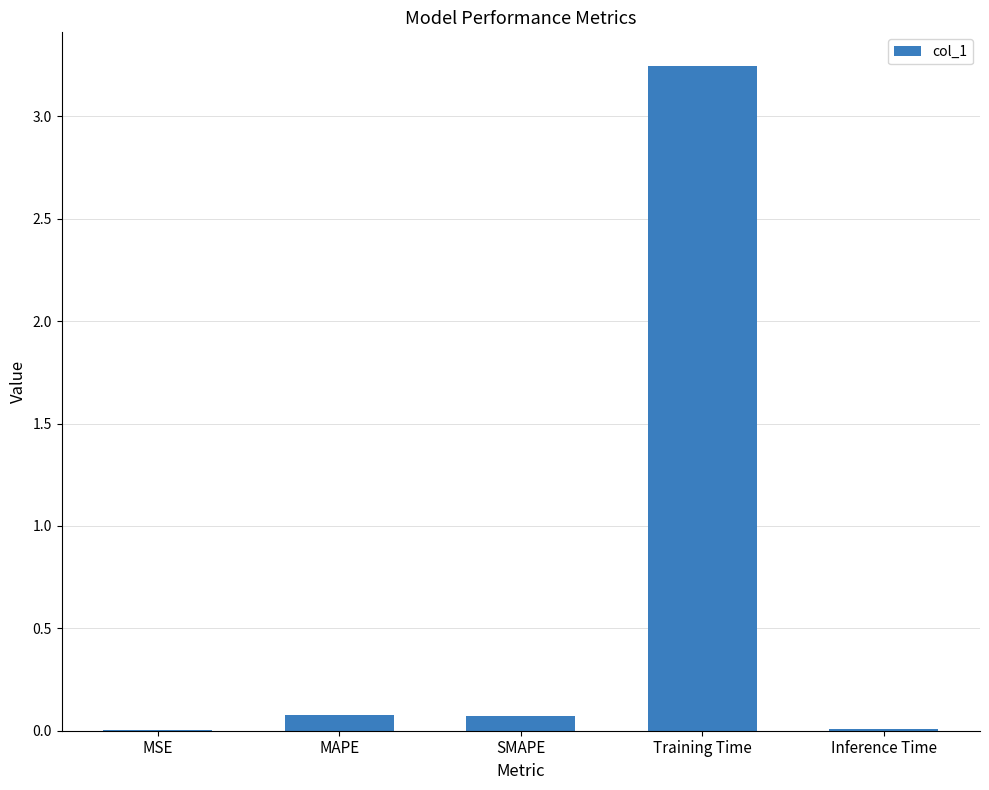

Are the bars horizontal?

No